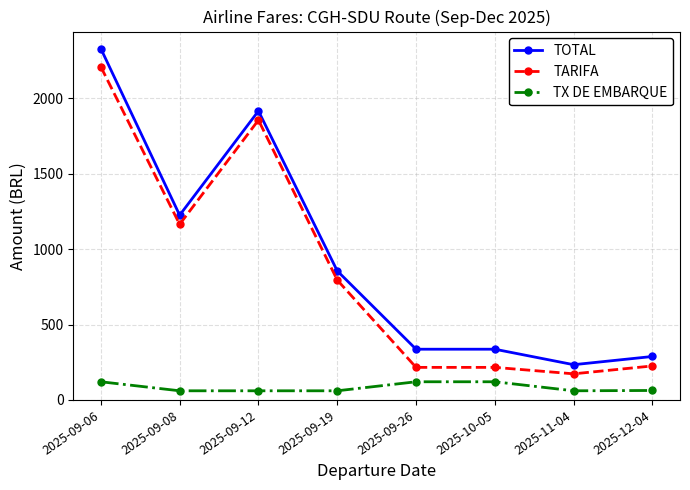

Which series has the largest total across all categories?

TOTAL